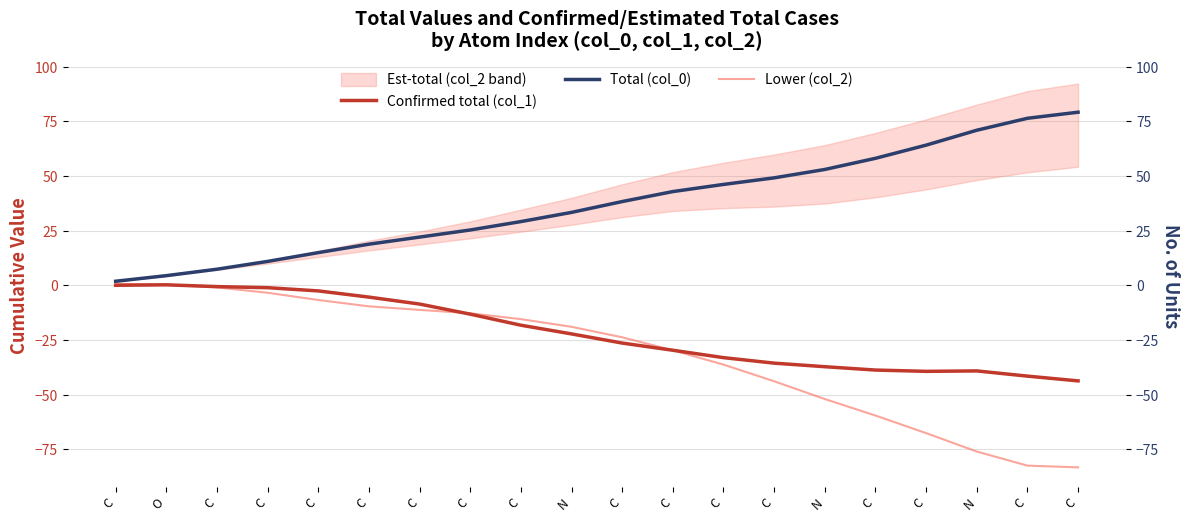

Reading right to left, transcribe all the data shown in this chart.

Confirmed total (col_1): -43.6	-41.5	-39.1	-39.3	-38.7	-37.2	-35.5	-33.0	-29.6	-26.4	-22.2	-18.2	-13.1	-8.5	-5.3	-2.5	-1.0	-0.5	0.3	0.1
Total (col_0): 79.2	76.4	70.9	64.1	58.1	53.0	49.2	46.2	42.9	38.3	33.4	29.2	25.3	22.1	18.9	15.0	11.0	7.4	4.5	1.9
Lower (col_2): -83.2	-82.4	-75.9	-67.5	-59.5	-51.9	-43.8	-36.2	-29.7	-23.7	-18.9	-15.4	-12.7	-11.2	-9.6	-6.7	-3.4	-0.9	0.3	0.8